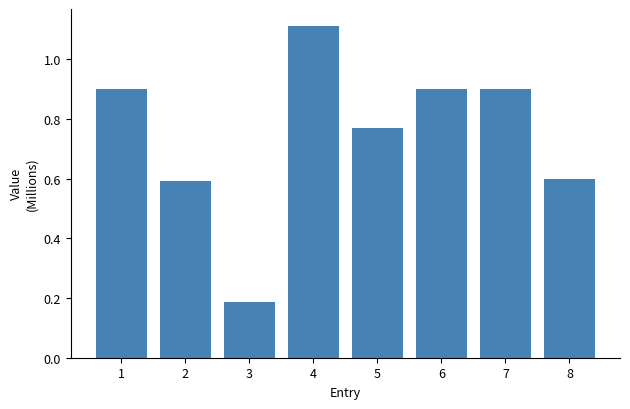

Are the bars grouped side by side (vs. stacked)?

No